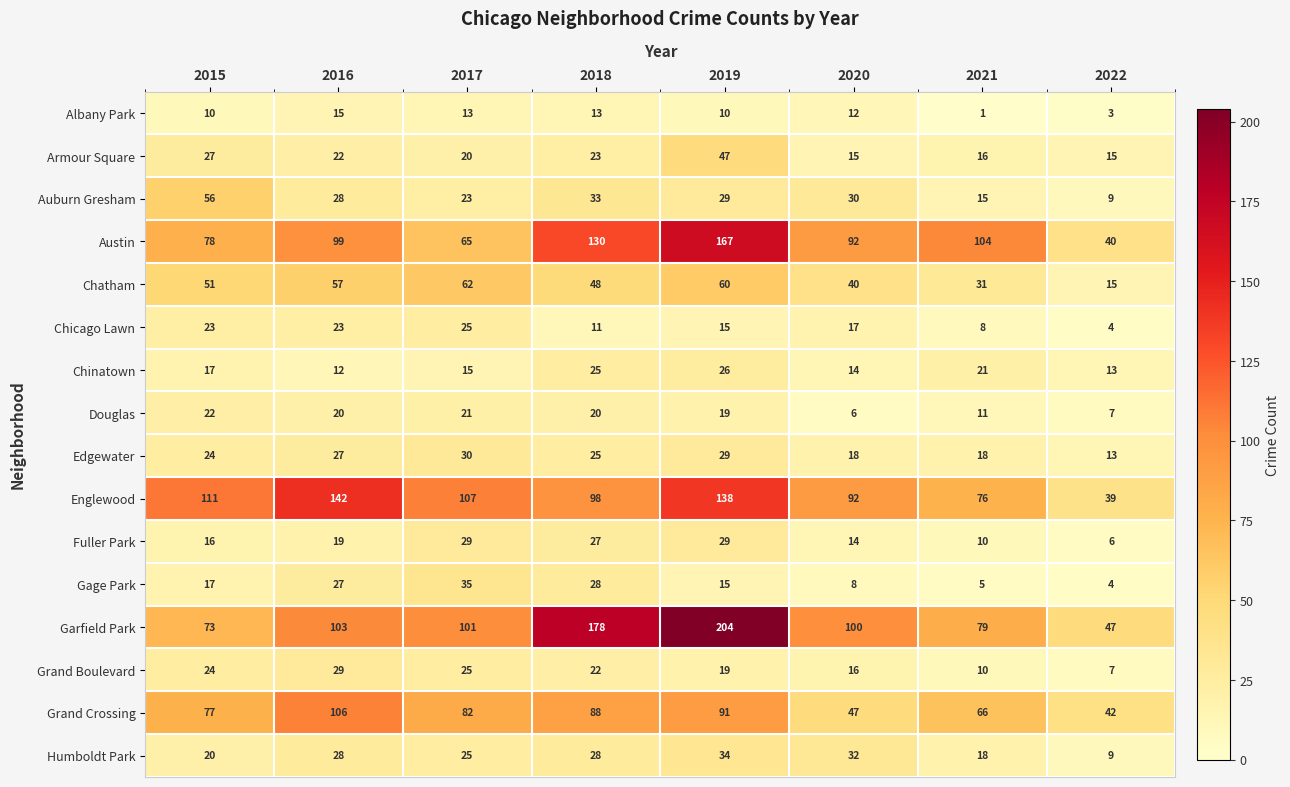

How many series are shown in this chart?

16